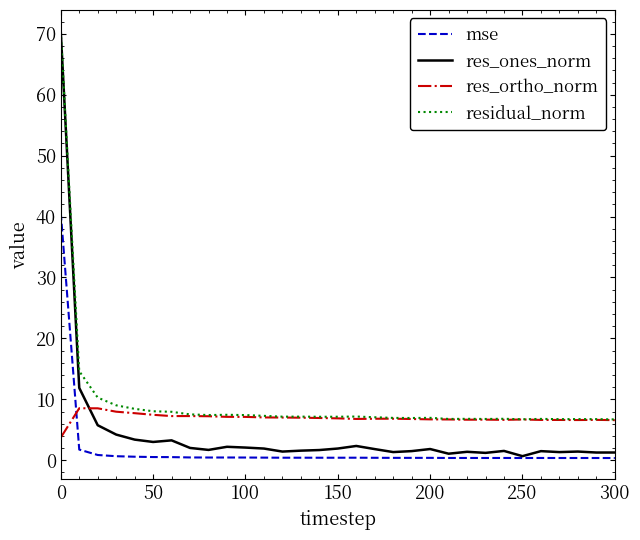

What are all the series names shown in the legend?

mse, res_ones_norm, res_ortho_norm, residual_norm